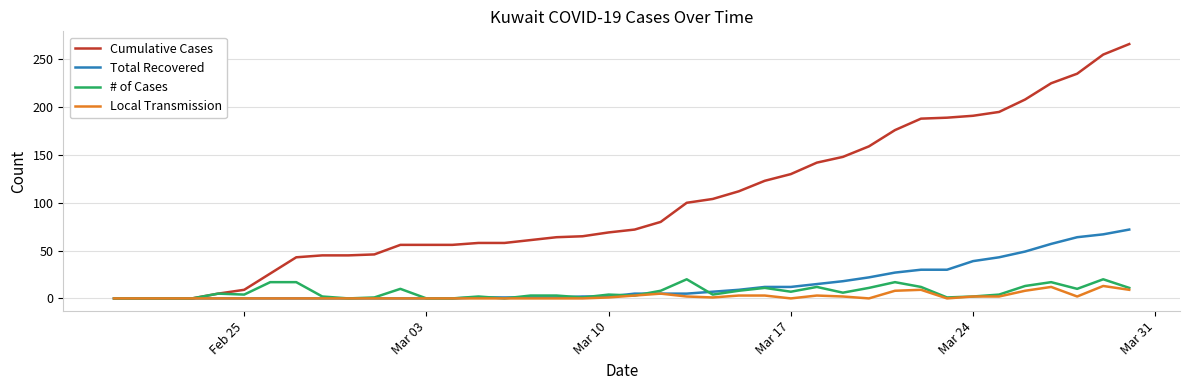

Which series has the largest range (max minus min)?

Cumulative Cases